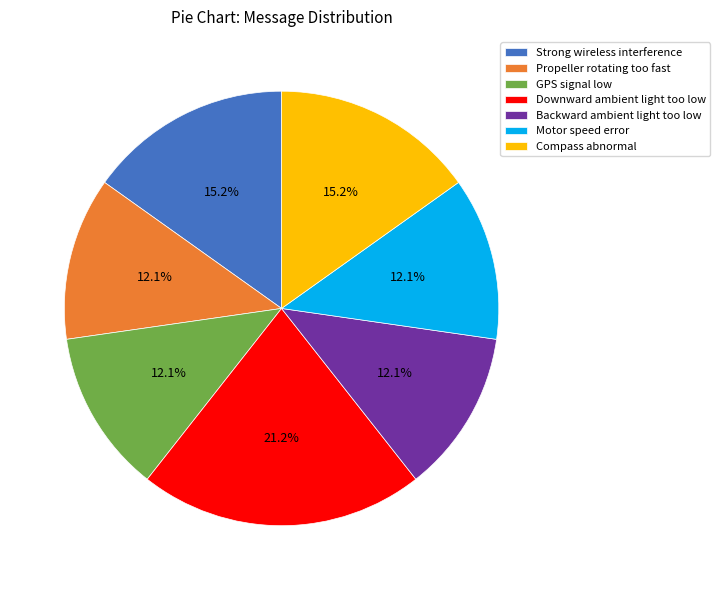

Count the number of slices in the pie.

7